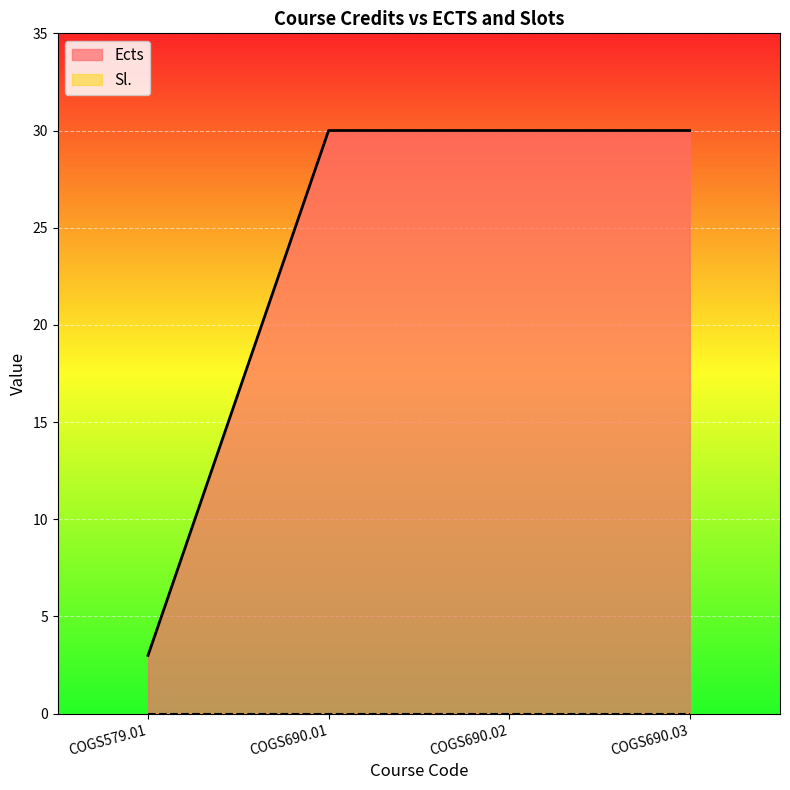

Reading left to right, extract all data points from this chart.

3	30	30	30